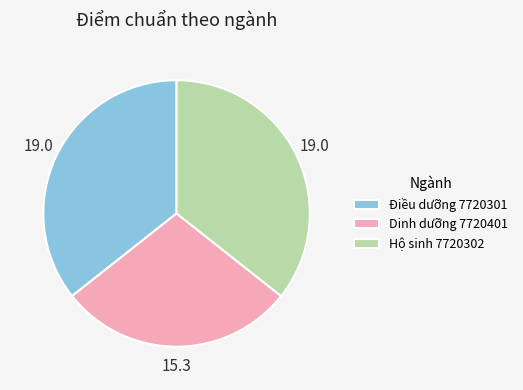

The Dinh dưỡng 7720401 slice represents 39% of the pie. True or false?

False